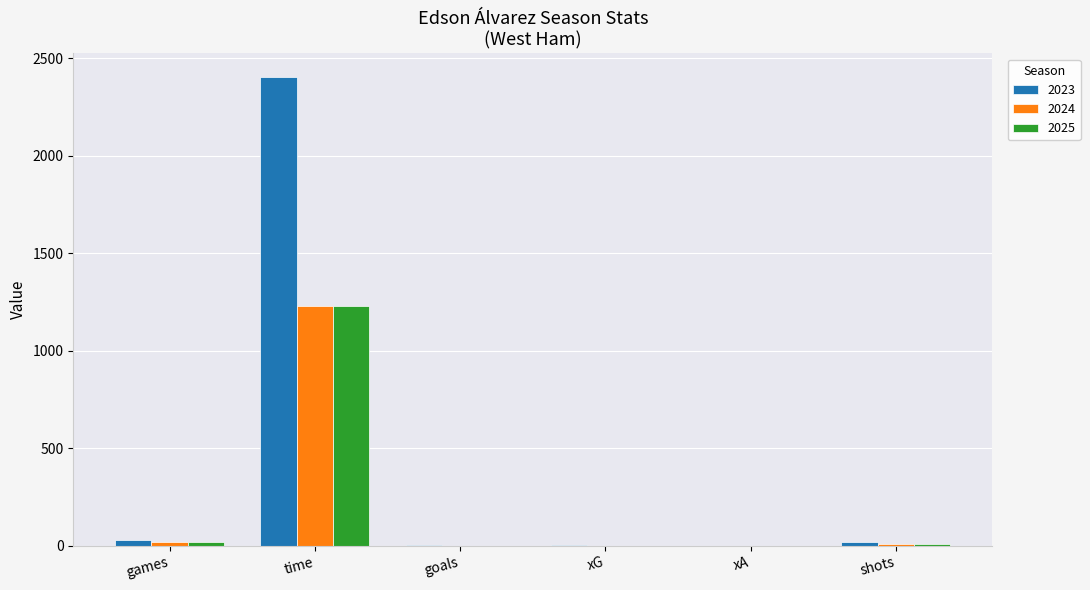

What is the maximum value shown in the chart?

2405.0